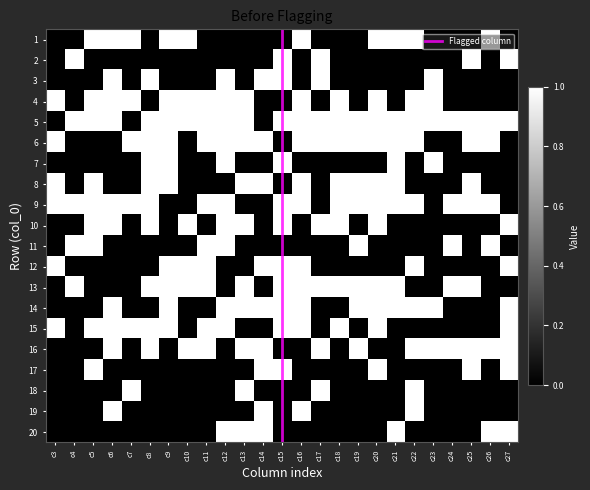

At which category is the sum across all series the highest?

c12